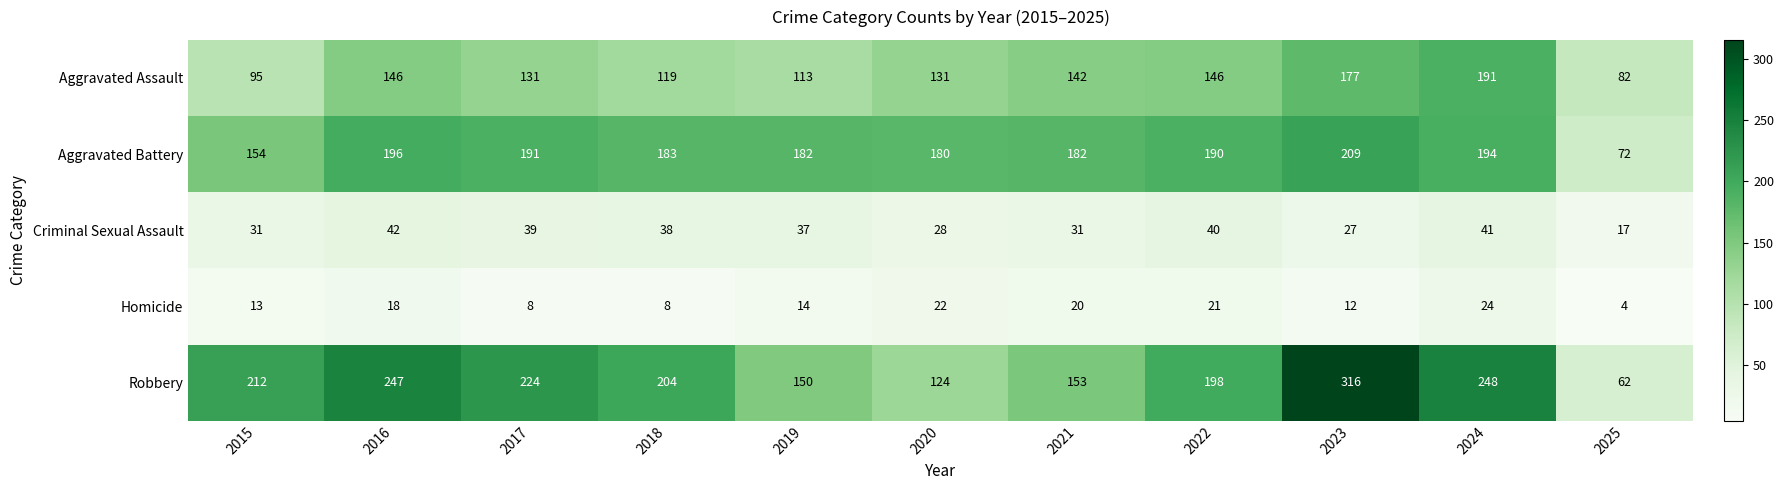

Is the value of Criminal Sexual Assault at 2024 greater than the value of Aggravated Battery at 2019?

No